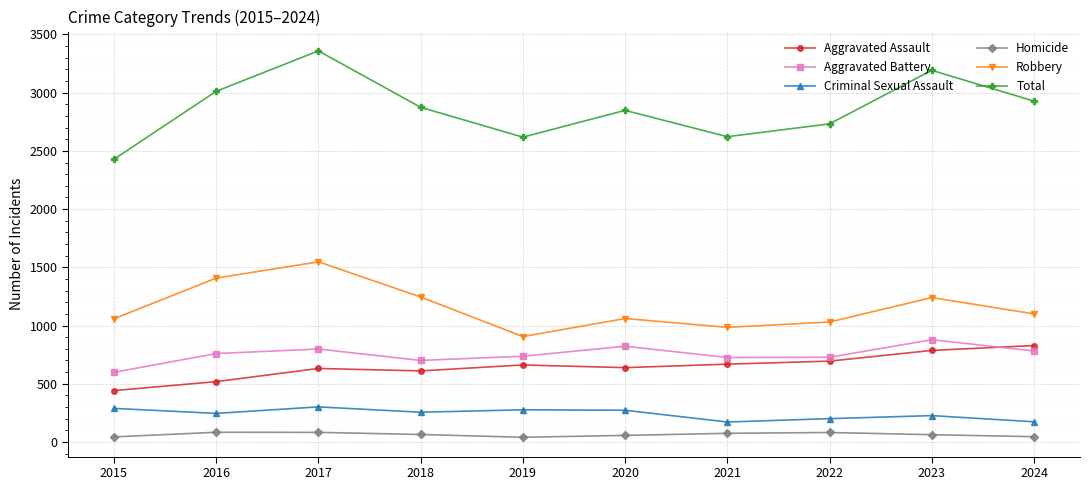

True or false: Homicide and Robbery cross at least once.

False